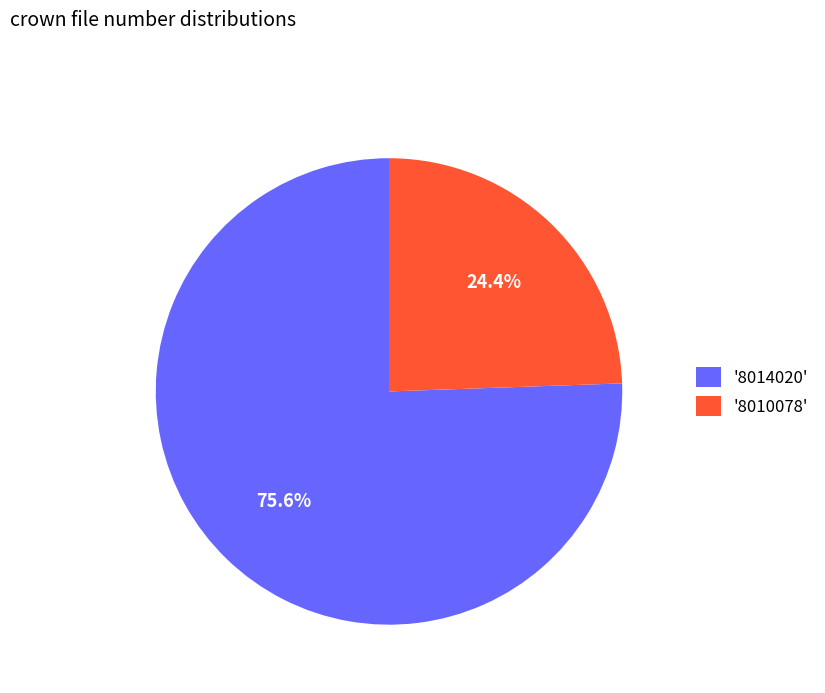

Do '8014020' and '8010078' together represent more than half of the pie?

Yes